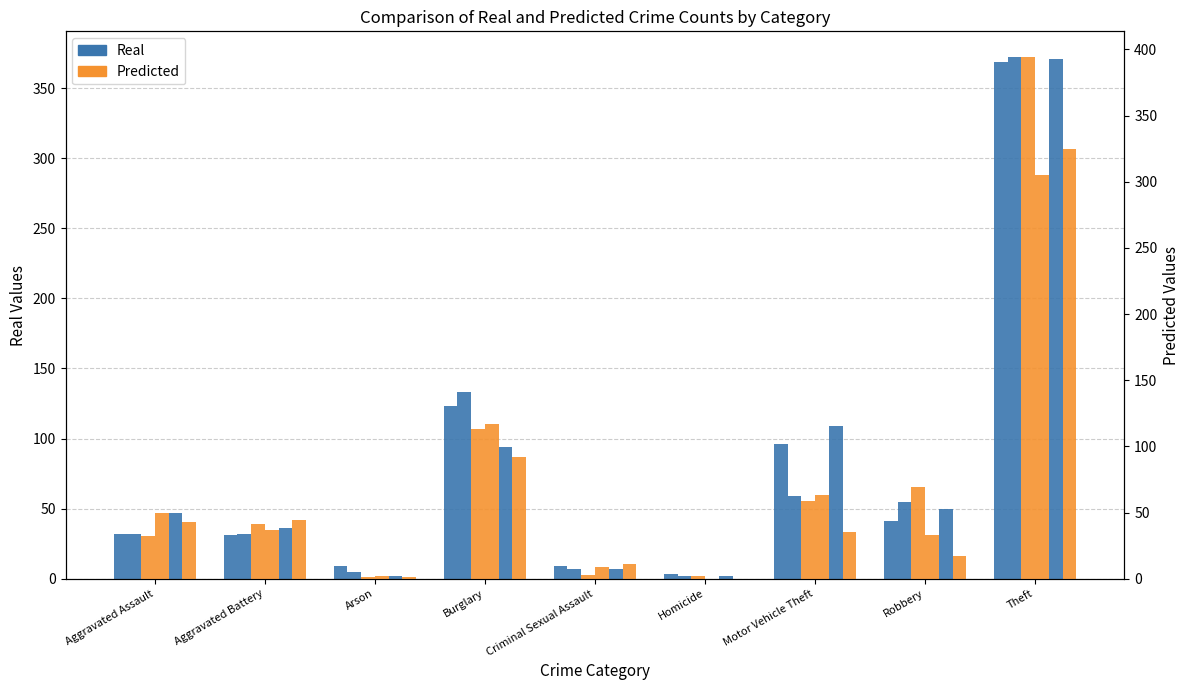

How many groups of bars are there?

9